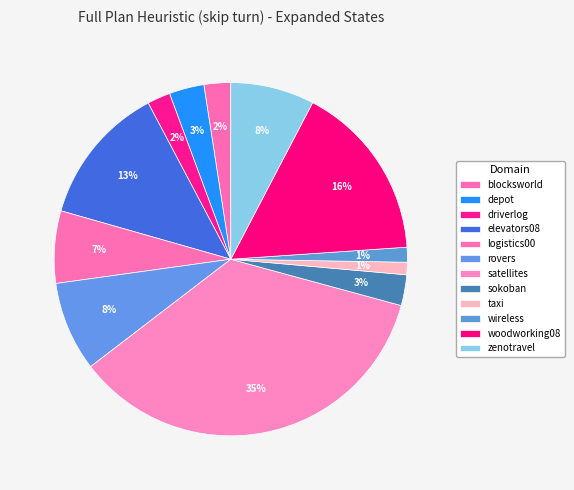

How many slices are in this pie chart?

12